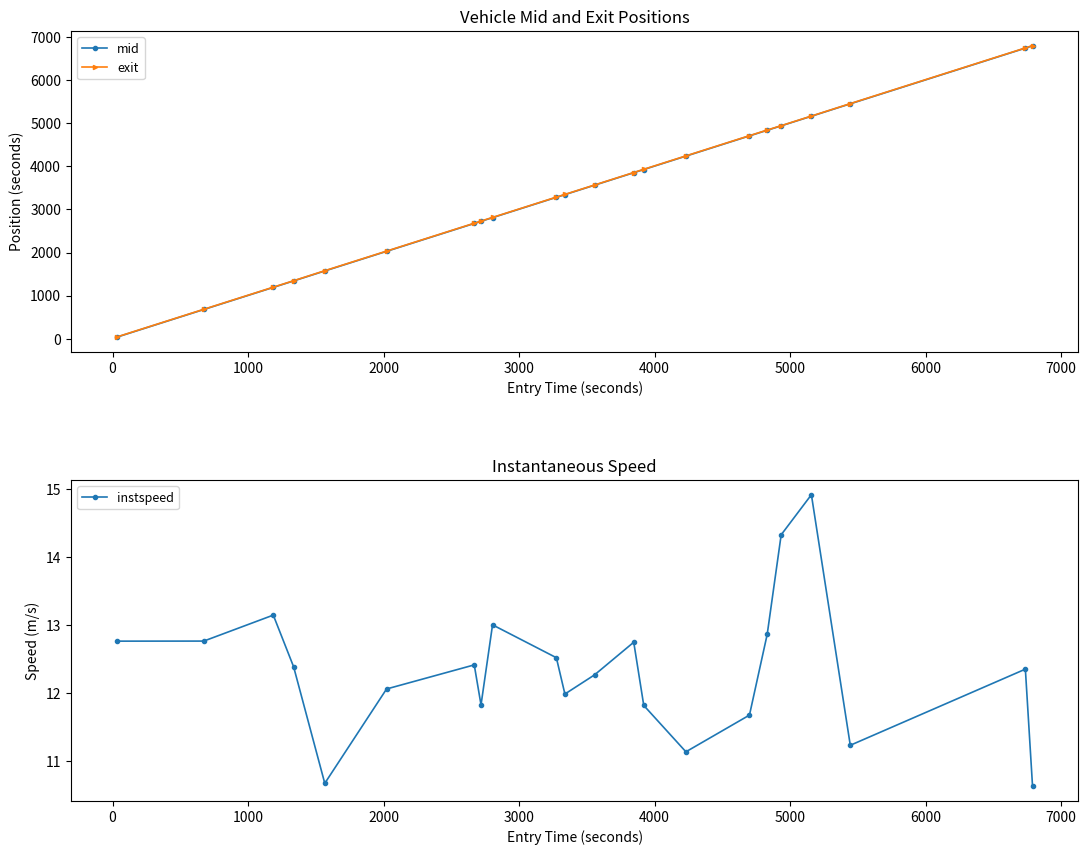

What are all the series names shown in the legend?

mid, exit, instspeed